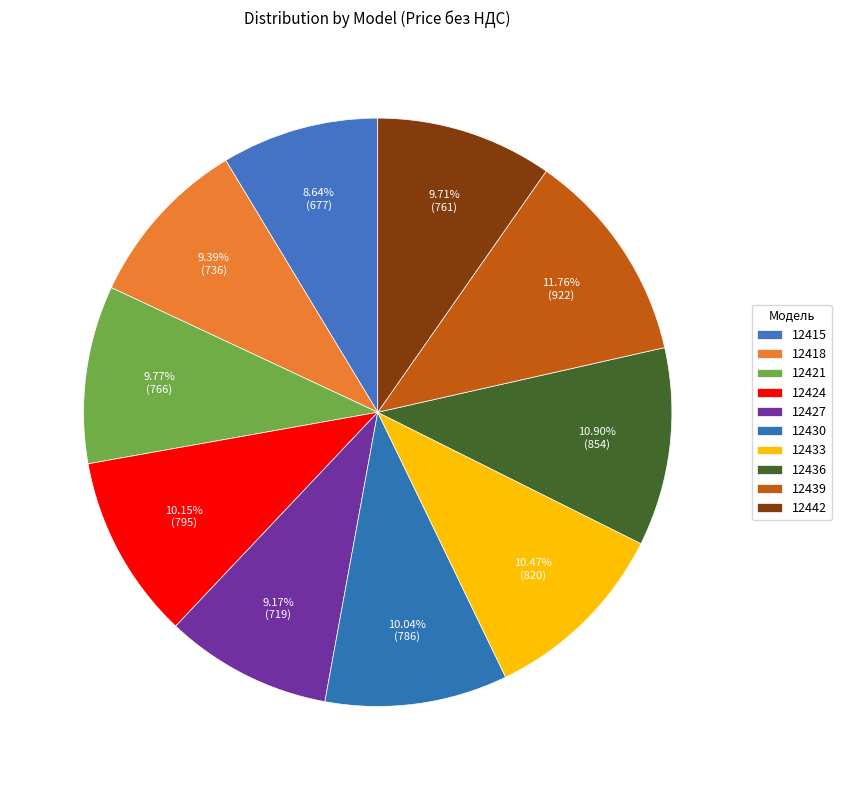

How many segments does this pie chart have?

10